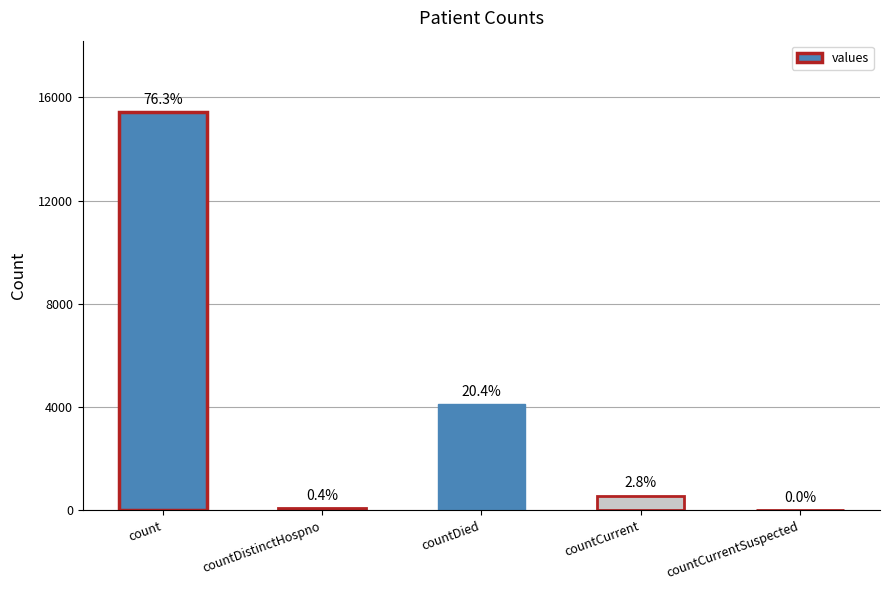

True or false: the data shows 6329 at countDied.

False